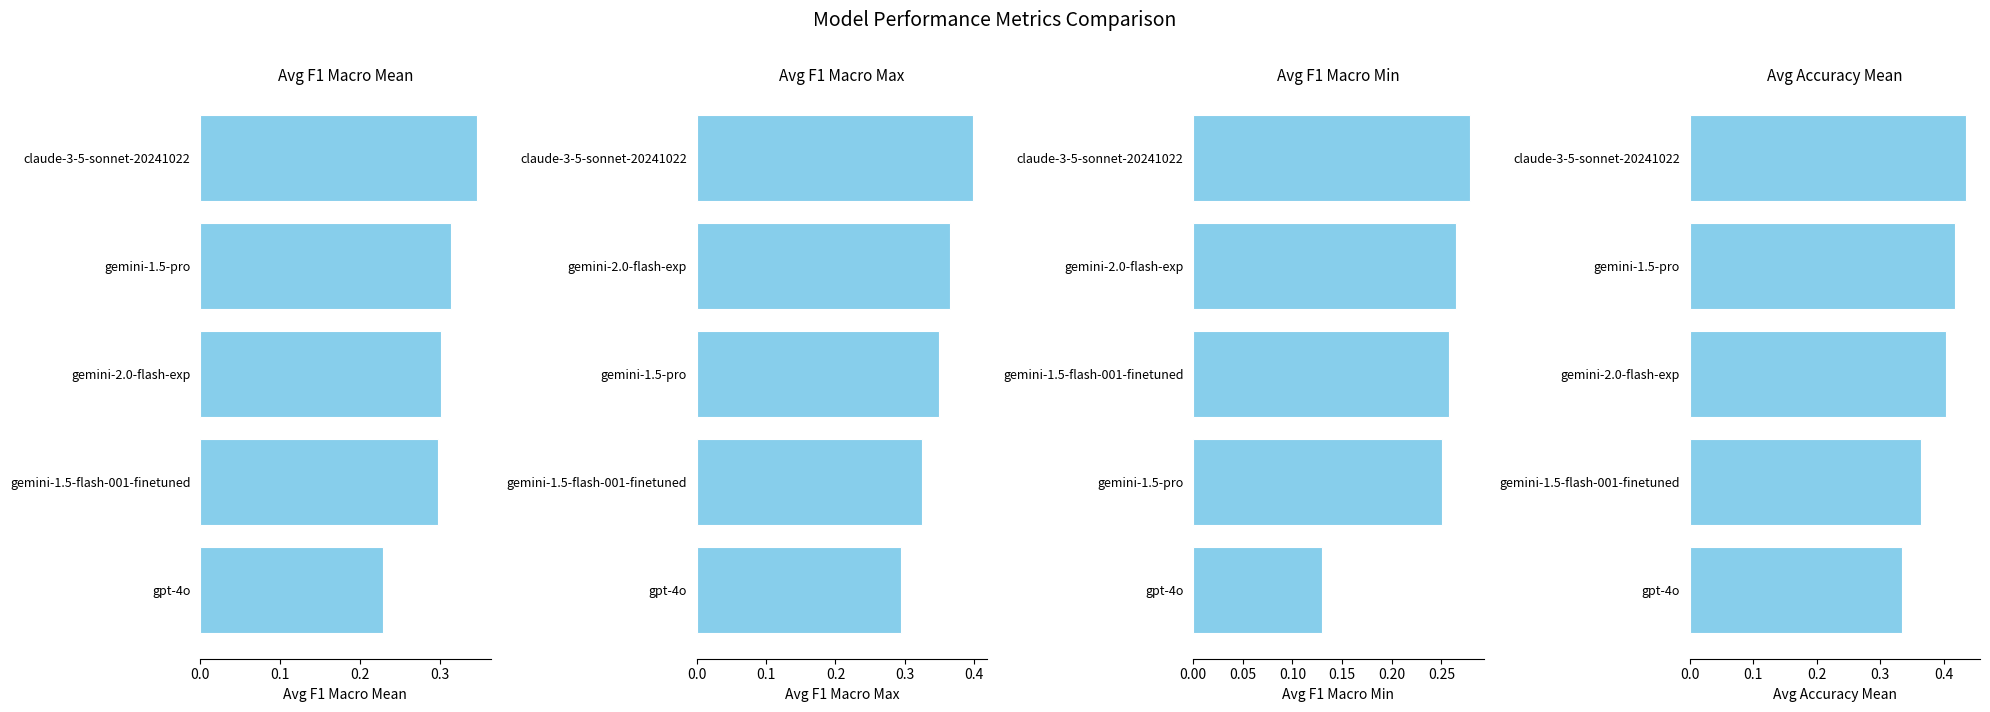

Is it true that average_f1_macro_max equals 0.3 at gemini-1.5-pro?

True